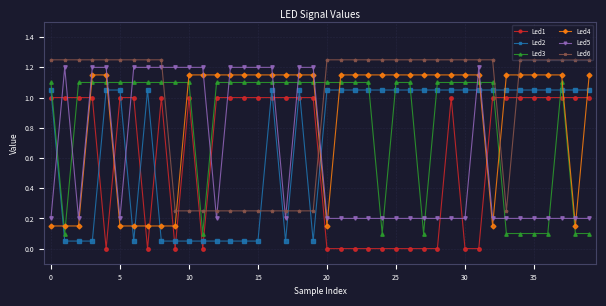

True or false: Led2 has more than 1 interior local peaks.

True